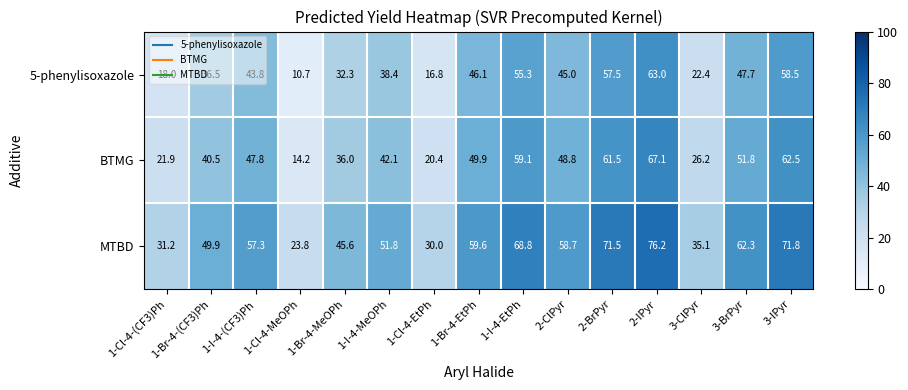

What is the spread (max minus min) of values at 1-I-4-EtPh?

13.5